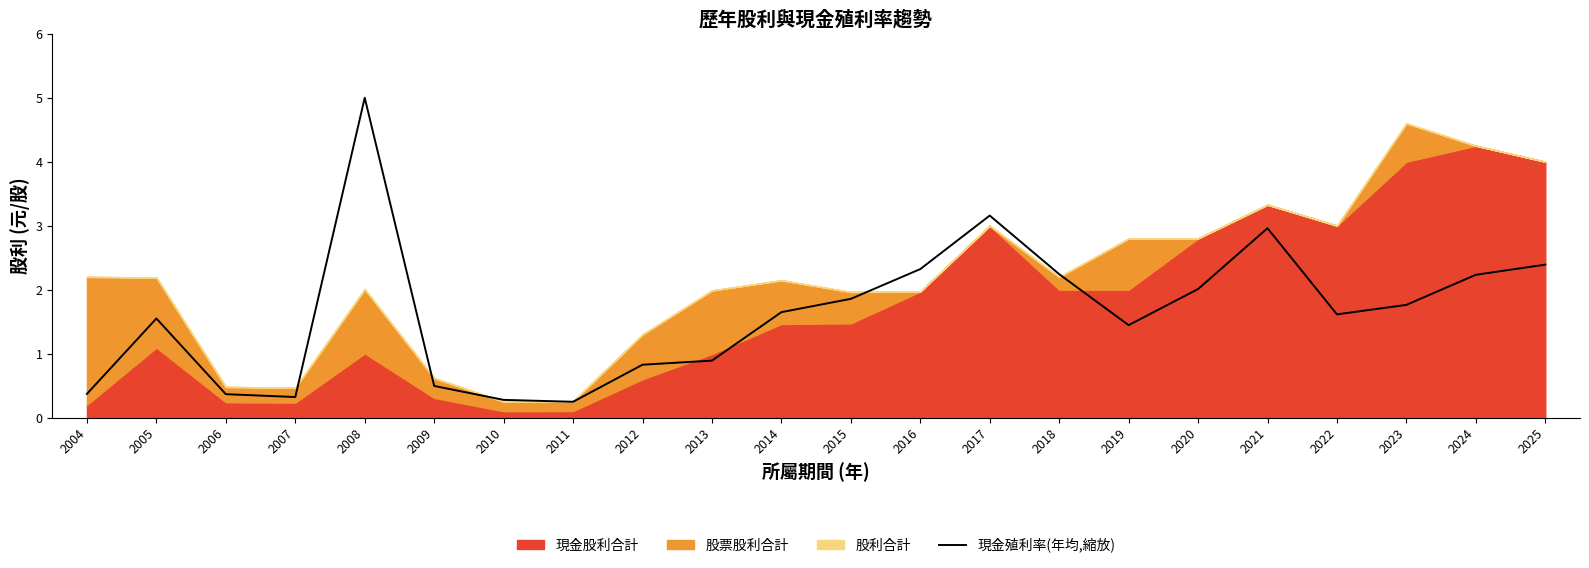

Which category has the lowest value across all series?

2011